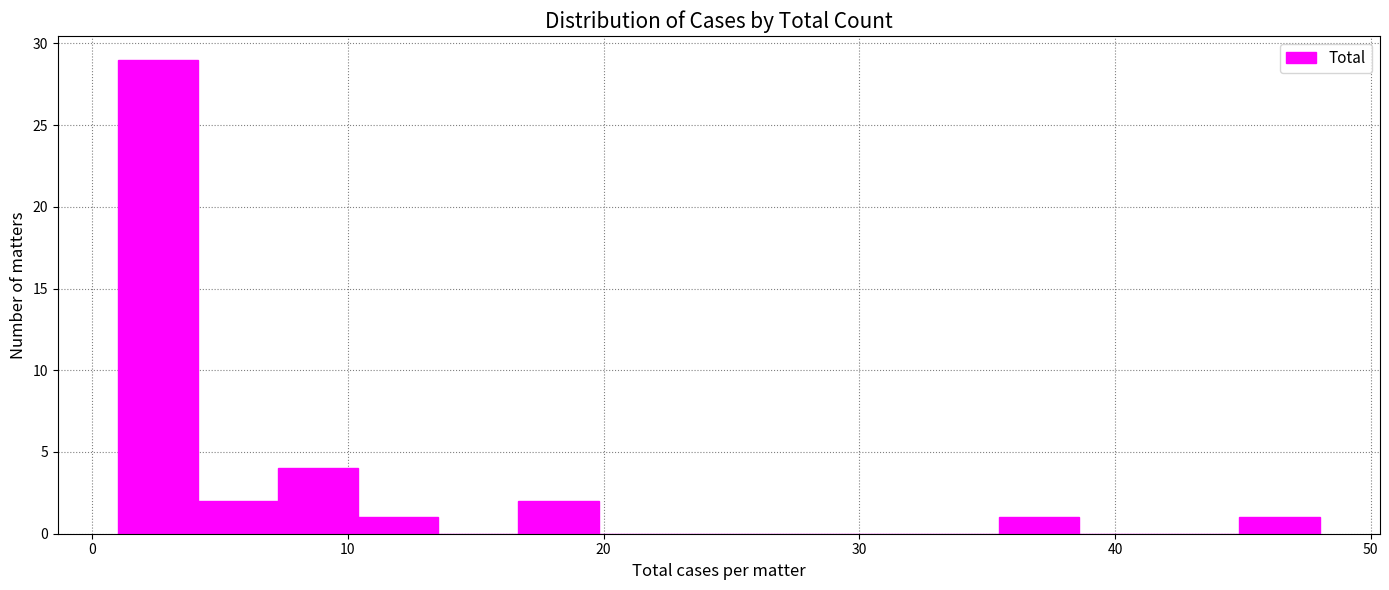

Around what value on the x-axis is the tallest bar? Give the approximate position of its centre, as read against the axis.

3